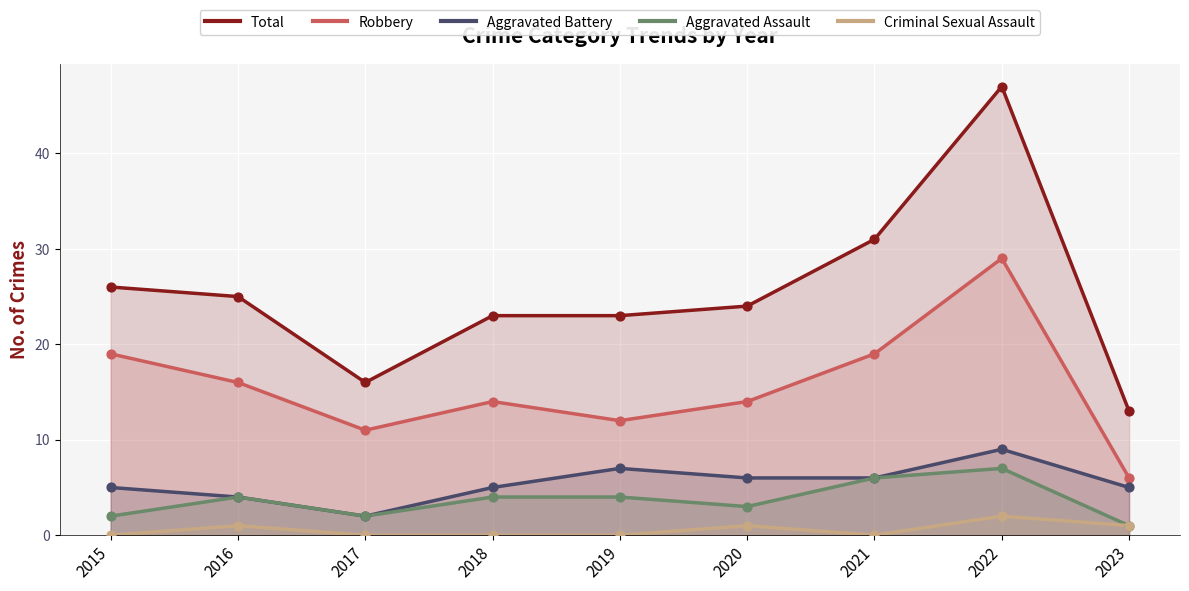

Which series has the largest Y range (max minus min)?

Total